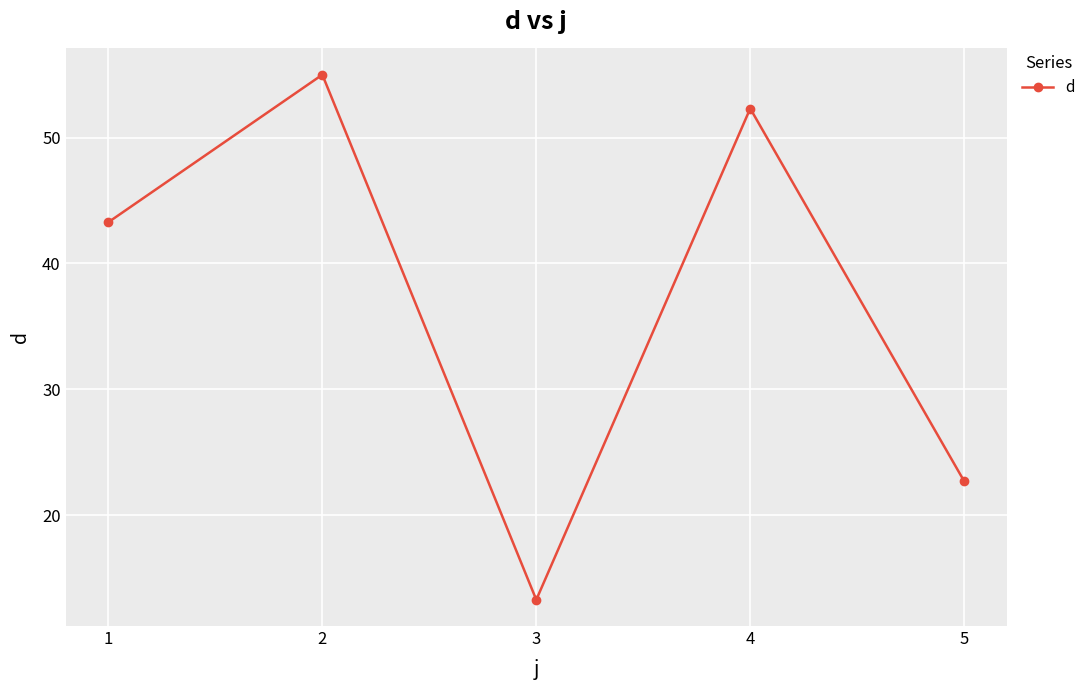

What is the sum of the values at 5 and 1?

66.0